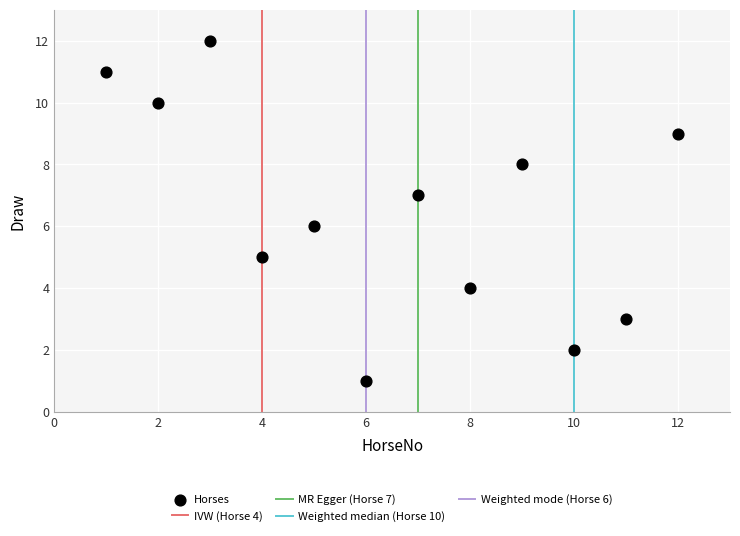

What is the range of X values (max minus min)?

11